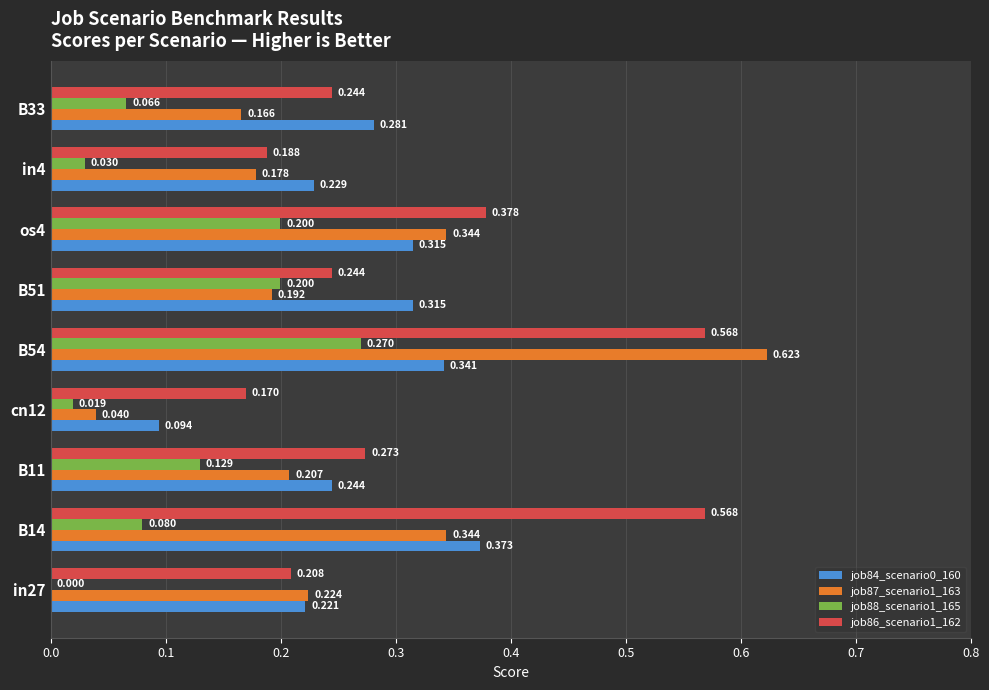

Is the value of job87_scenario1_163 at os4 greater than the value of job84_scenario0_160 at os4?

Yes